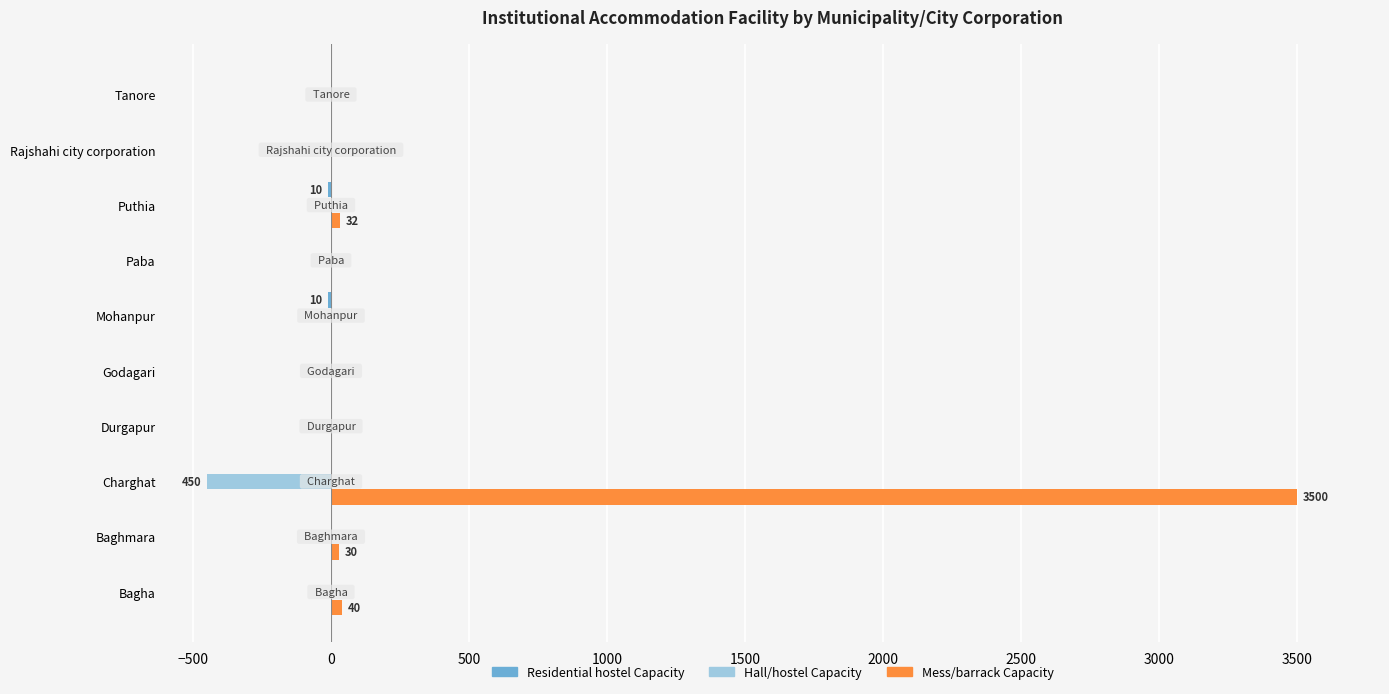

The value of Mess/barrack Capacity at Tanore is -2278. True or false?

False